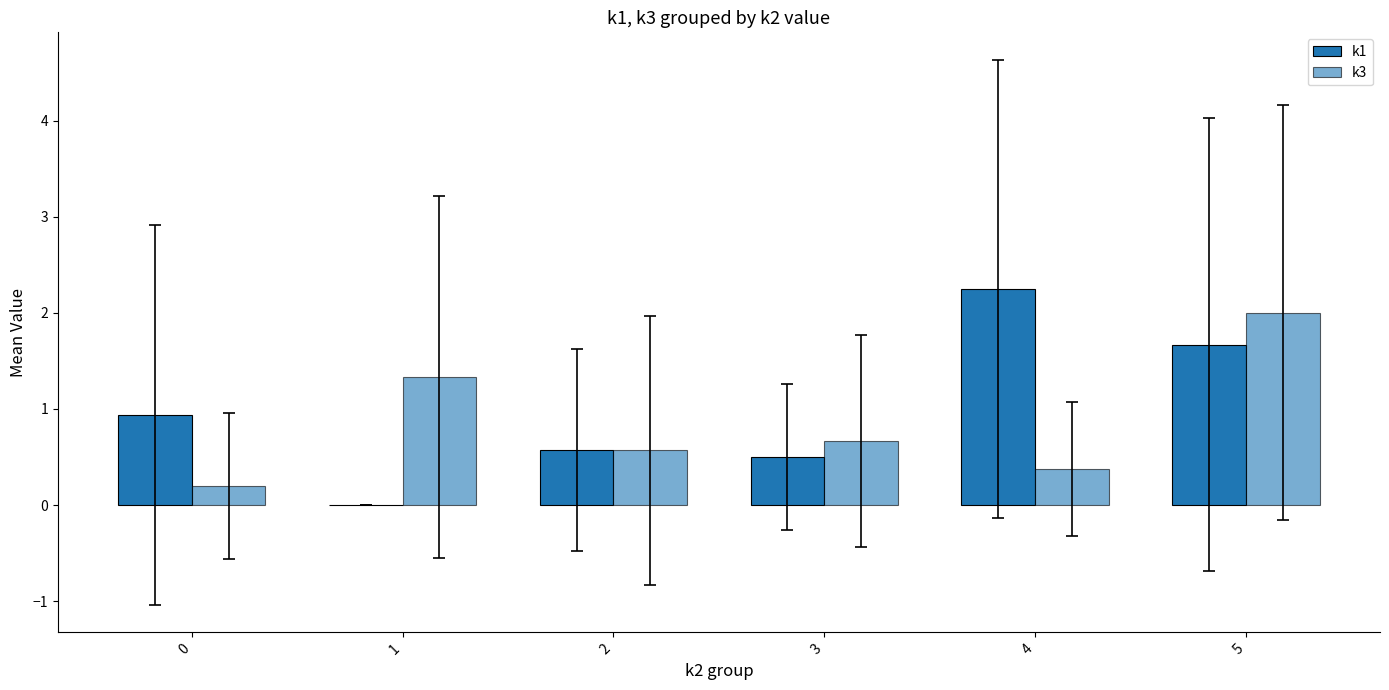

How many values in the k1 series exceed 0?

5